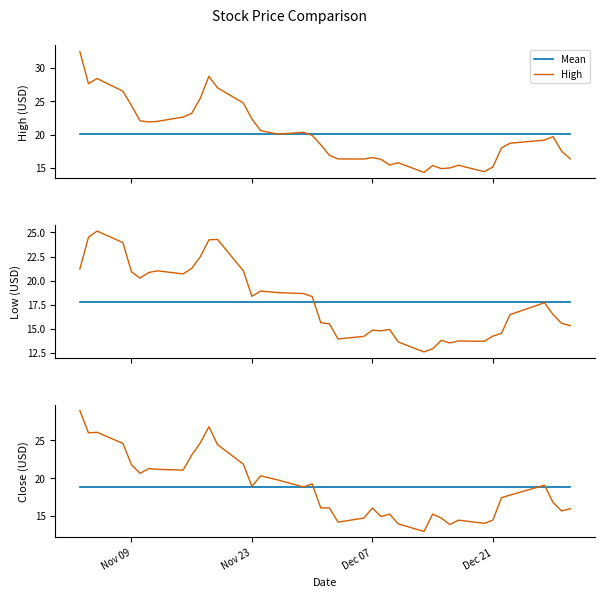

Reading left to right, list all the values displayed in this chart.

Mean: 18.8	18.8	18.8	18.8	18.8	18.8	18.8	18.8	18.8	18.8	18.8	18.8	18.8	18.8	18.8	18.8	18.8	18.8	18.8	18.8	18.8	18.8	18.8	18.8	18.8	18.8	18.8	18.8	18.8	18.8	18.8	18.8	18.8	18.8	18.8	18.8	18.8	18.8	18.8	18.8
High: 32.4	27.6	28.4	26.5	24.4	22.1	21.9	22.0	22.6	23.2	25.4	28.7	27.0	24.7	22.3	20.6	20.1	20.3	19.9	18.5	16.9	16.4	16.3	16.6	16.3	15.4	15.8	14.3	15.4	14.9	15.0	15.4	14.4	15.2	18.0	18.7	19.2	19.7	17.5	16.4
Low: 21.2	24.5	25.1	23.9	20.9	20.2	20.8	21.0	20.7	21.3	22.5	24.2	24.3	21.0	18.4	18.9	18.7	18.6	18.3	15.6	15.5	13.9	14.2	14.8	14.8	14.9	13.6	12.6	12.9	13.8	13.5	13.7	13.7	14.2	14.5	16.4	17.7	16.4	15.5	15.3
Close: 28.9	25.9	26.0	24.6	21.8	20.6	21.2	21.1	21.0	23.0	24.6	26.8	24.4	21.8	18.9	20.3	19.8	18.8	19.2	16.1	16.1	14.2	14.7	16.1	14.9	15.2	14.0	13.0	15.2	14.7	13.9	14.4	14.0	14.4	17.4	17.8	19.1	16.8	15.7	15.9